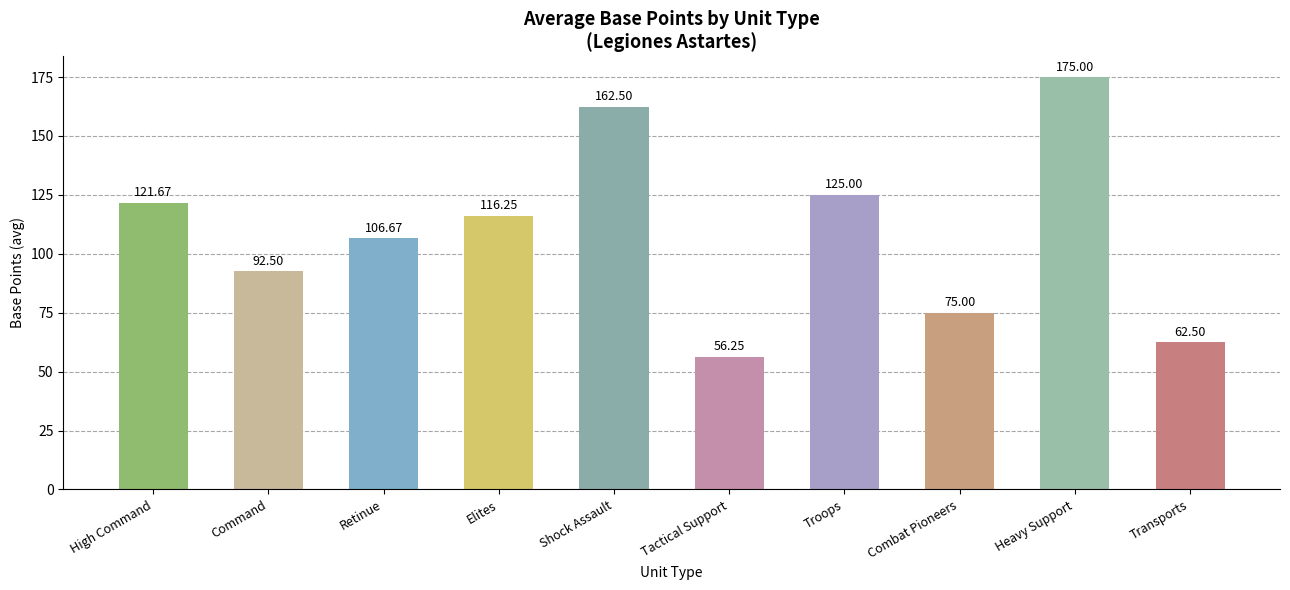

What position from the left is Shock Assault?

5